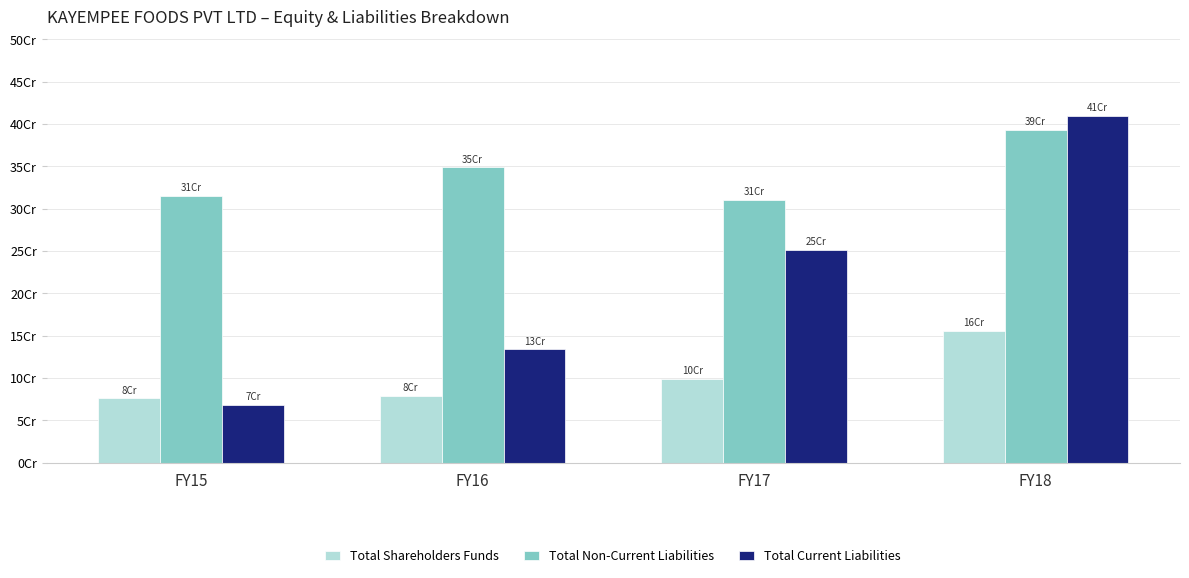

Which series changed the most between FY15 and FY18?

Total Current Liabilities